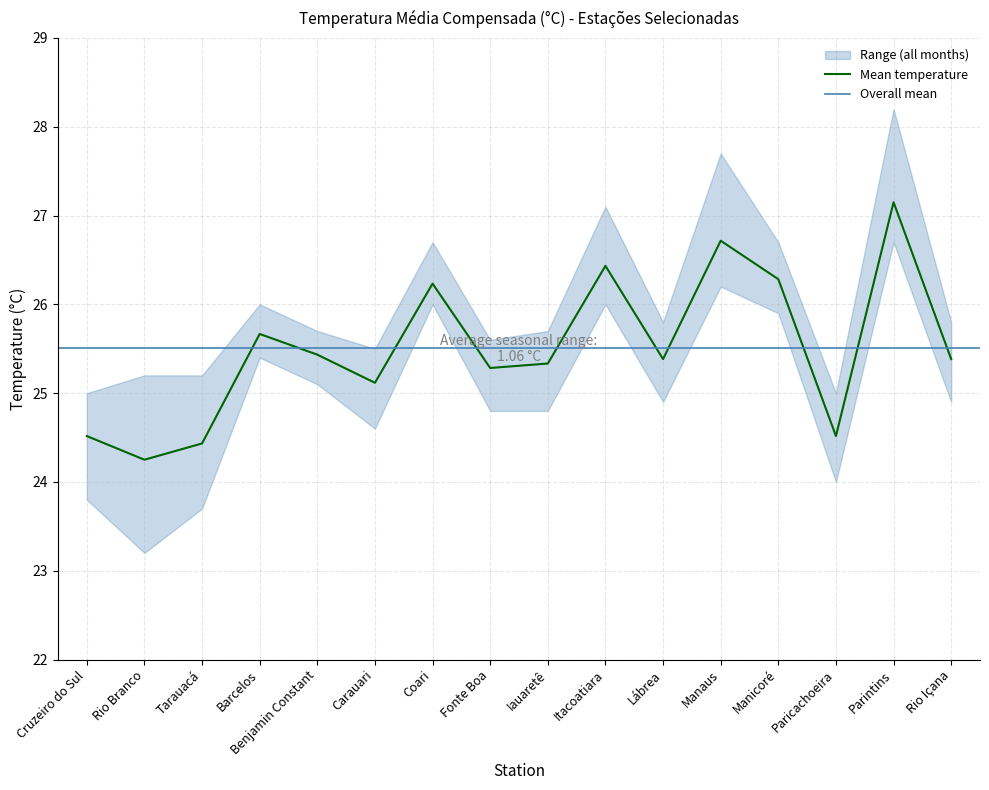

The Mean temperature series shows 44.9 at Coari. True or false?

False